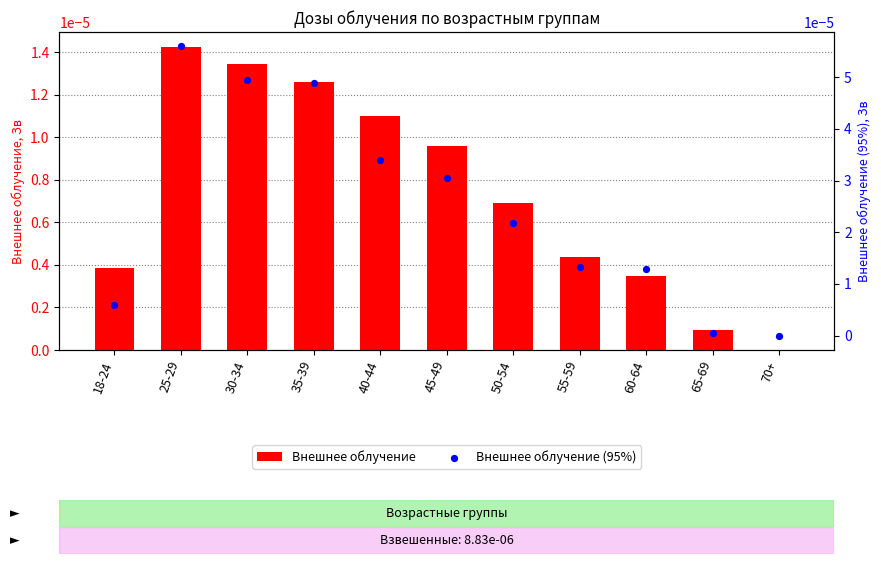

At which category is the sum across all series the highest?

25-29